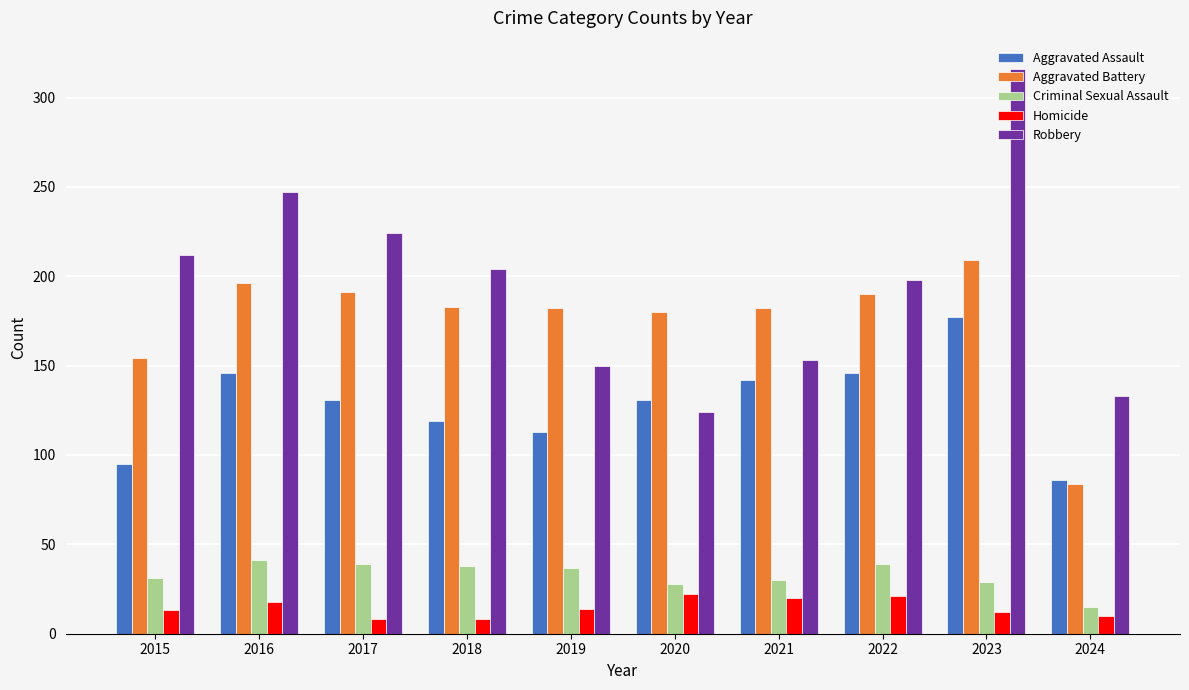

Which series has the largest total across all categories?

Robbery